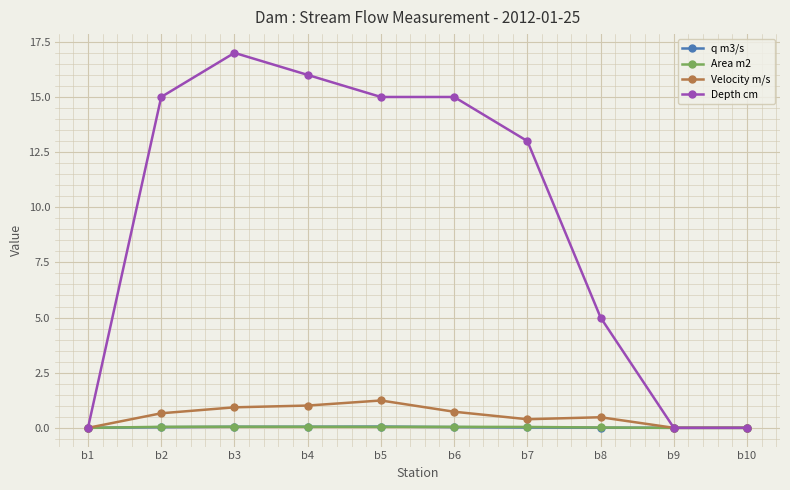

Count the number of categories in the chart.

10